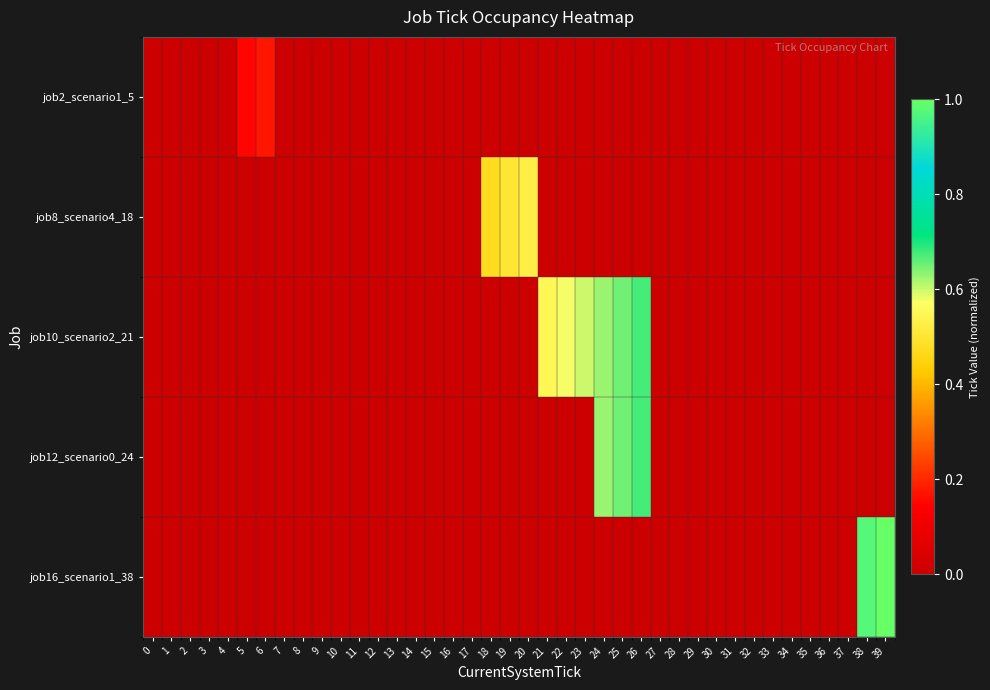

At which category is the sum across all series the highest?

26